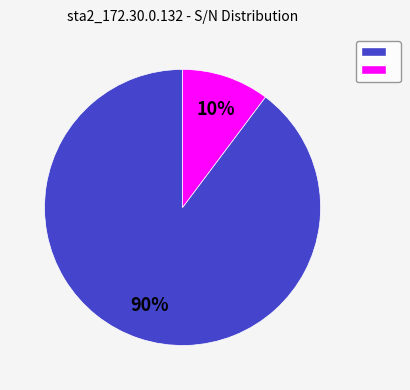

To the nearest percent, what is the average slice percentage?

50%